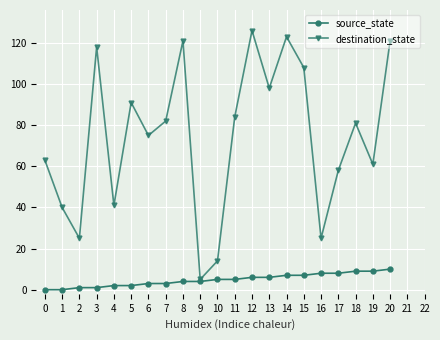

Is this an area chart (filled region under the line)?

No